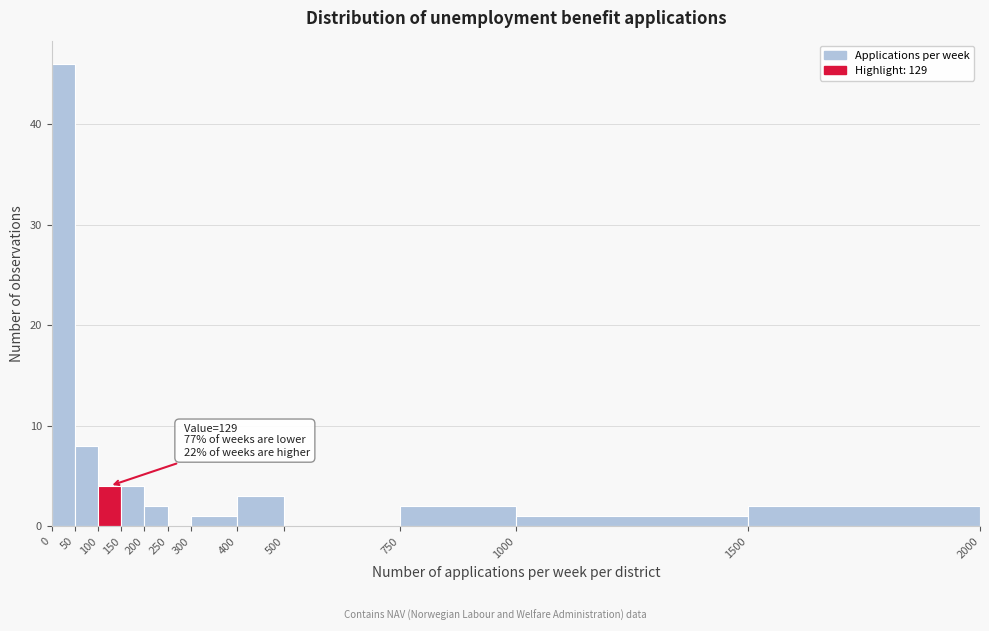

Over which range of the x-axis is the bar tallest?

0 to 50